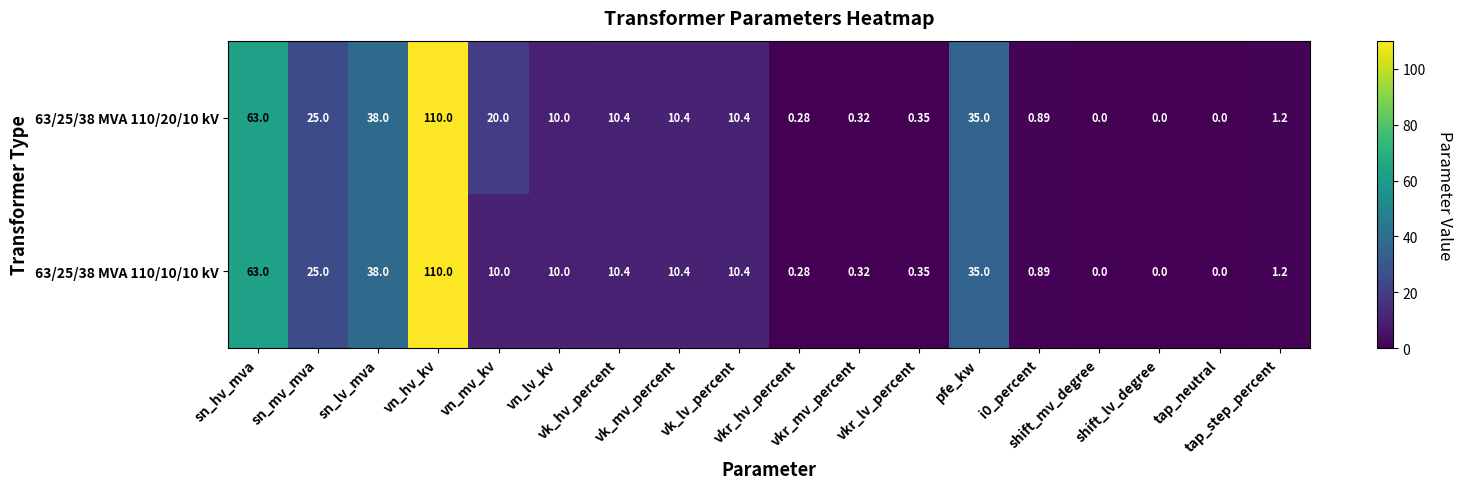

What is the spread (max minus min) of values at vn_mv_kv?

10.0